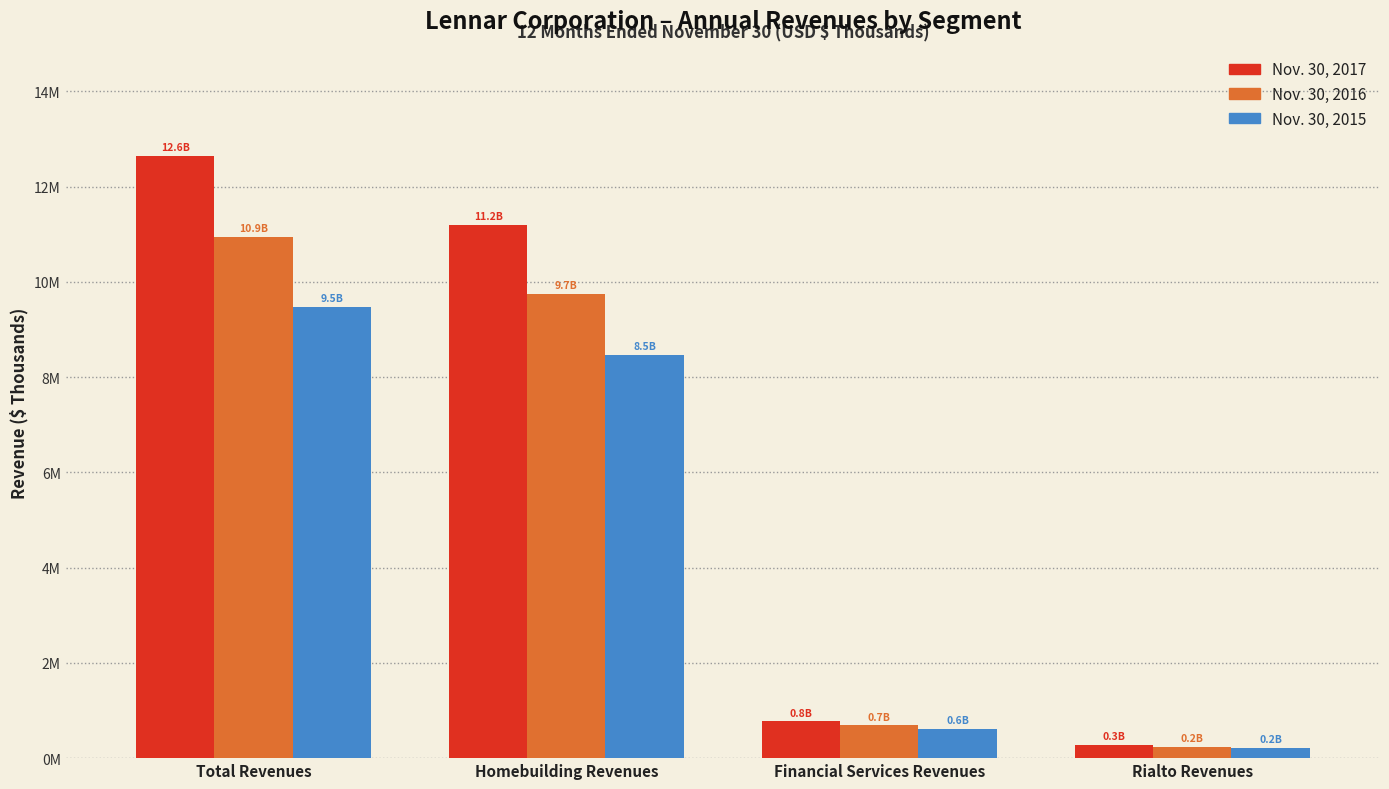

Rank the series by their maximum value, from highest to lowest.

Nov. 30, 2017, Nov. 30, 2016, Nov. 30, 2015